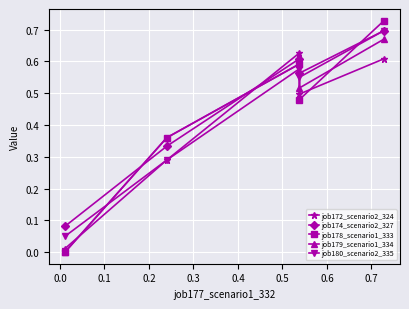

Which series has the largest range (max minus min)?

job178_scenario1_333